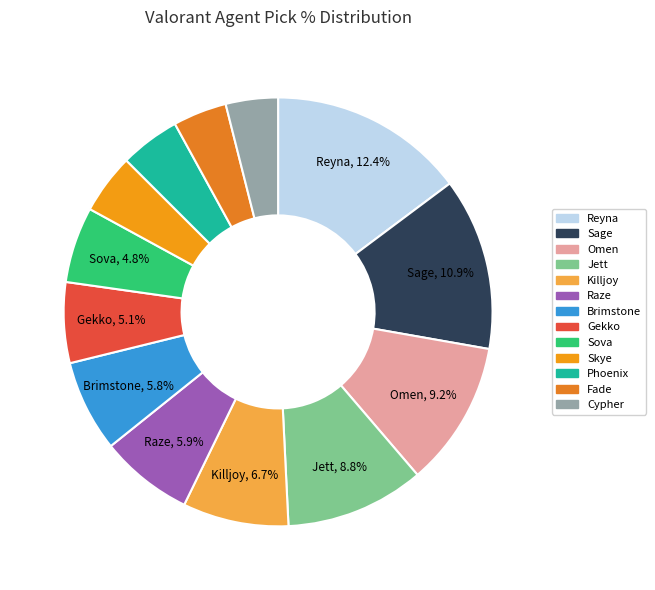

Count the number of slices in the pie.

13